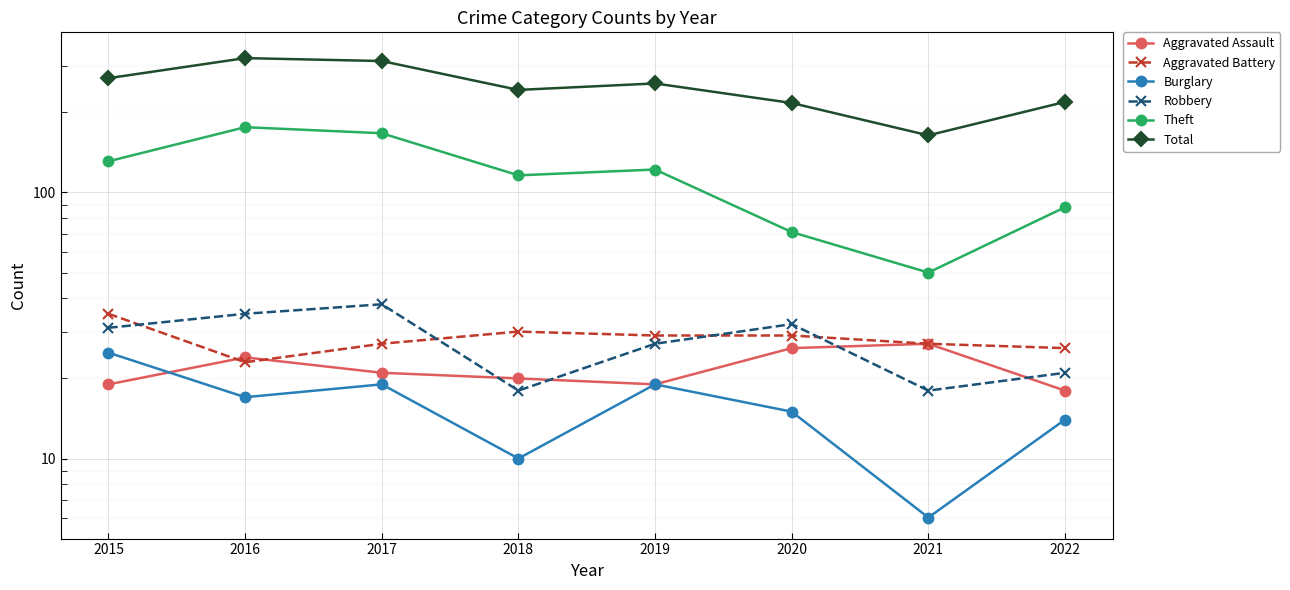

True or false: Burglary and Aggravated Battery cross at least once.

False